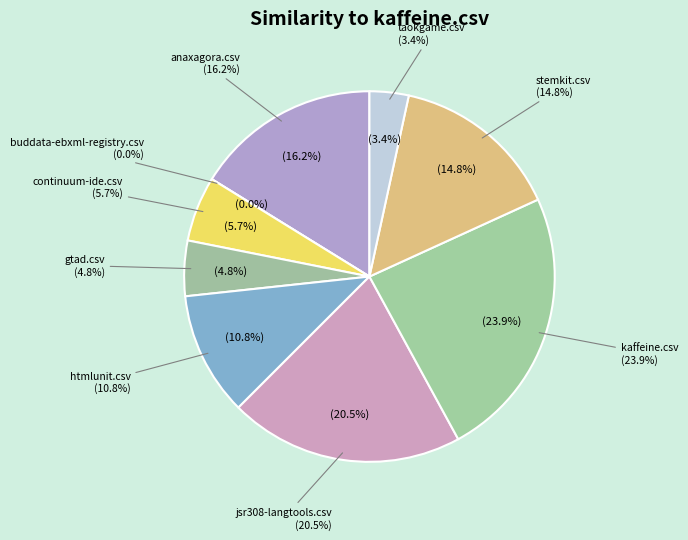

How much of the chart is everything except jsr308-langtools.csv?

79.5%